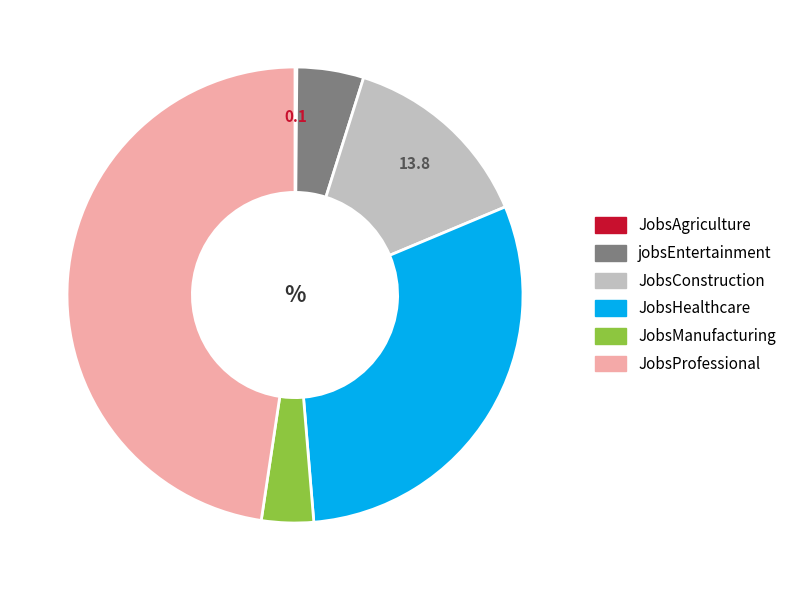

Which has a higher value, JobsManufacturing or JobsConstruction?

JobsConstruction